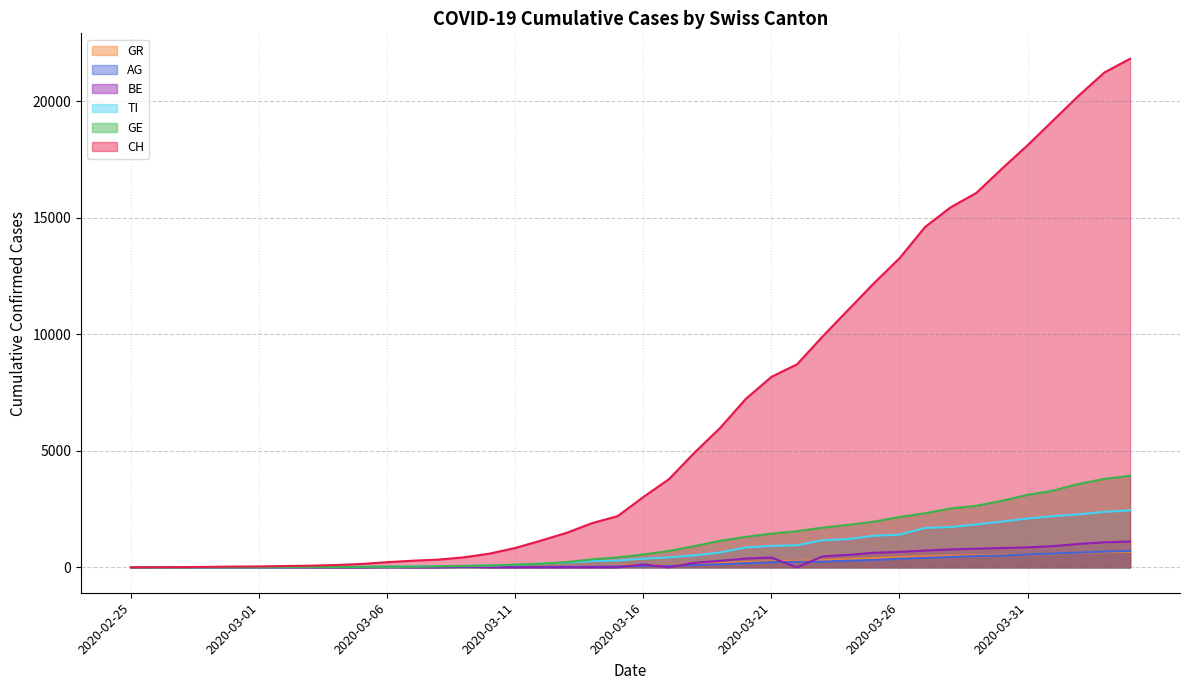

How many values in TI are above zero?

39